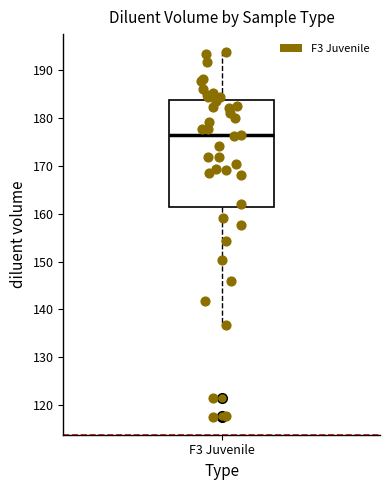

Where is the upper edge of the box for F3 Juvenile on the y-axis? The values are not printed on the chart, so give them approximately, as read against the axis.

184